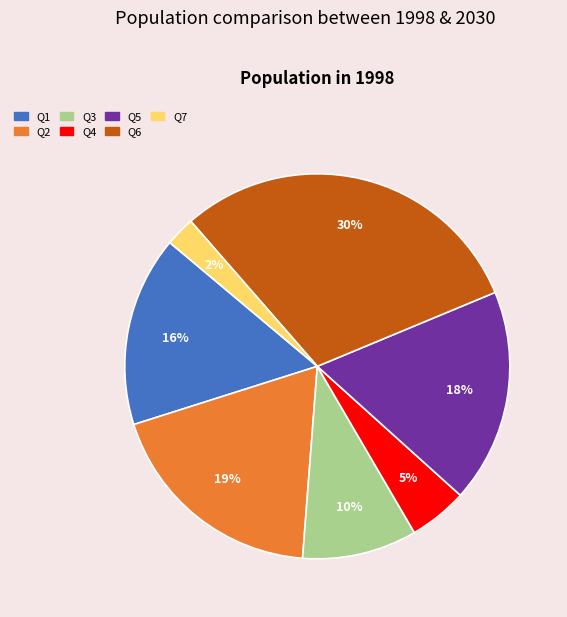

Do Q7 and Q5 together represent more than half of the pie?

No